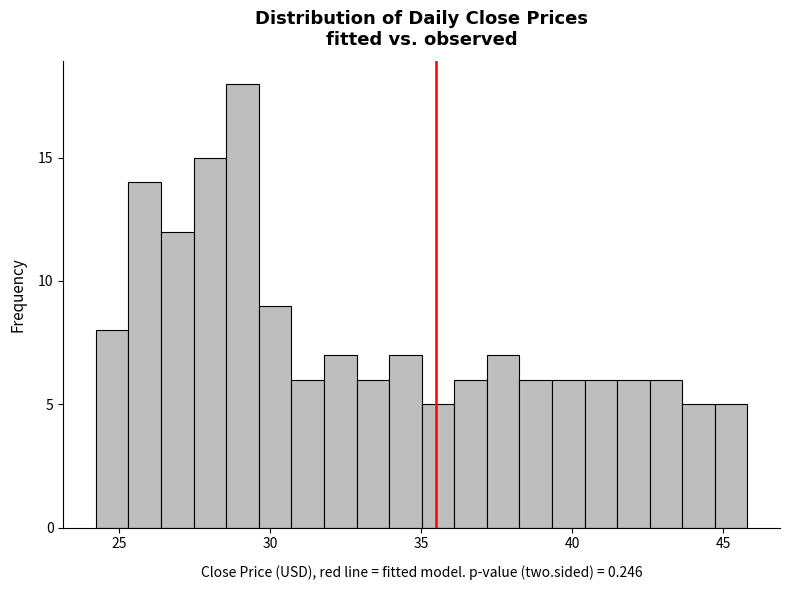

Read against the x-axis, roughly where is the centre of the tallest bar?

29.0